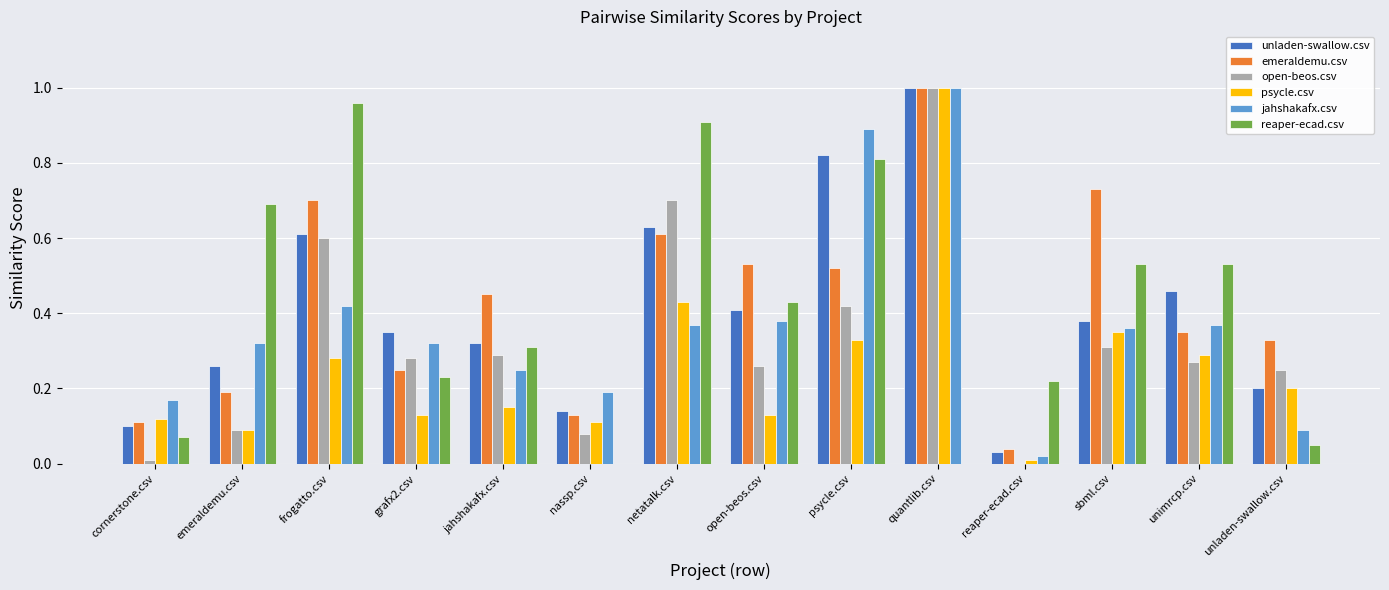

How many groups of bars are there?

14